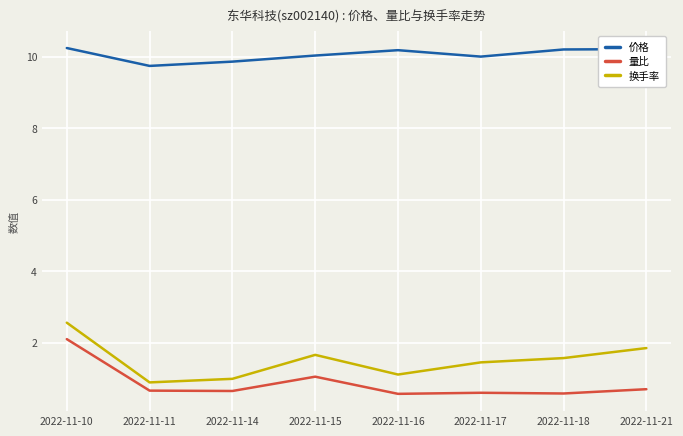

What is the average value of the 价格 series?

10.1